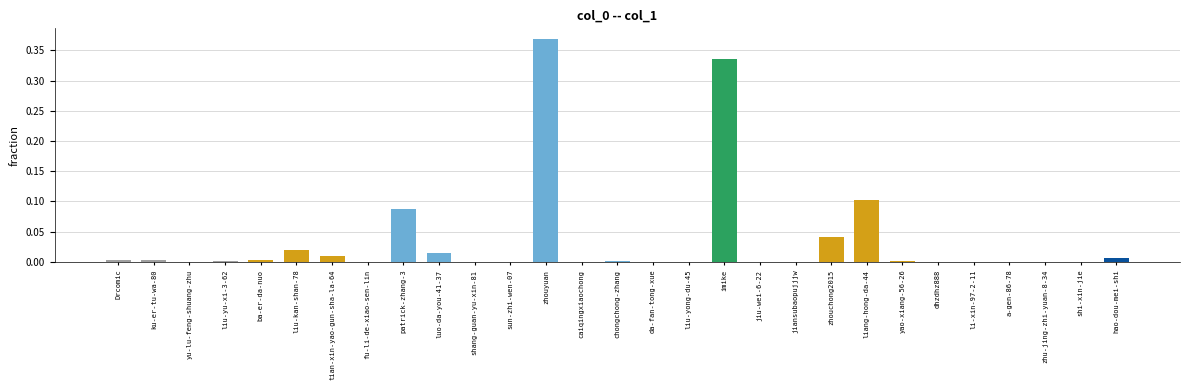

Is it true that the value at sun-zhi-wen-07 is 0.0?

True